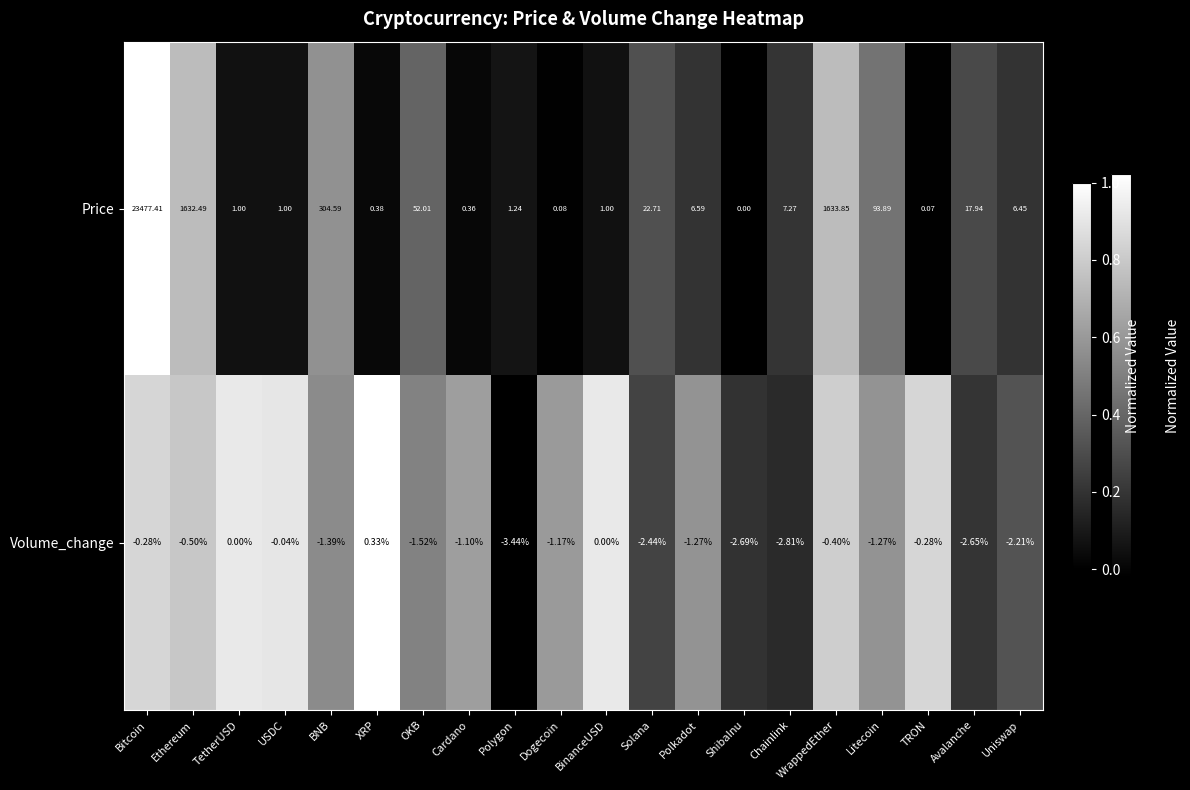

At which label does Price reach its minimum?

ShibaInu